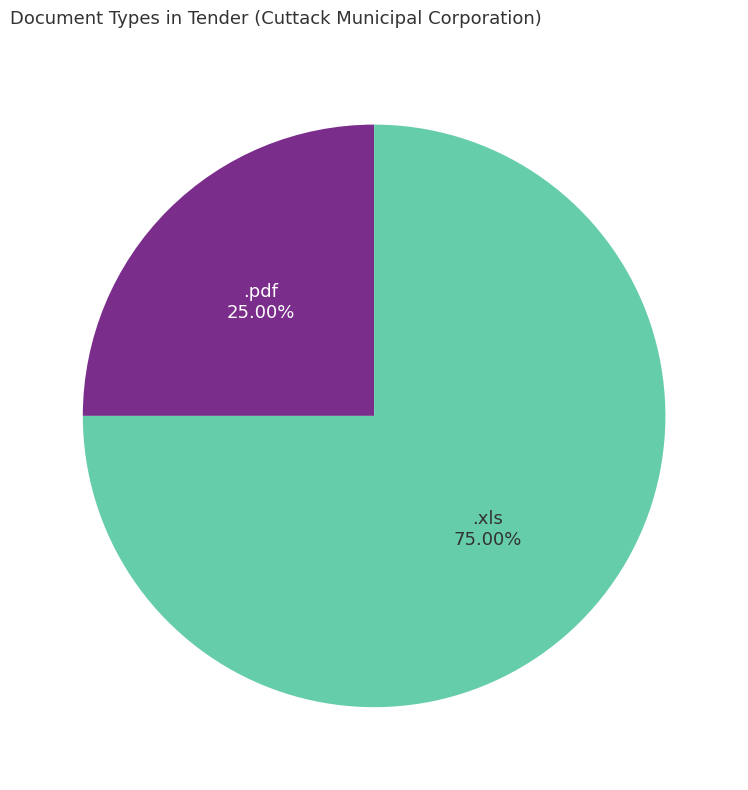

Does any single category account for the majority?

Yes